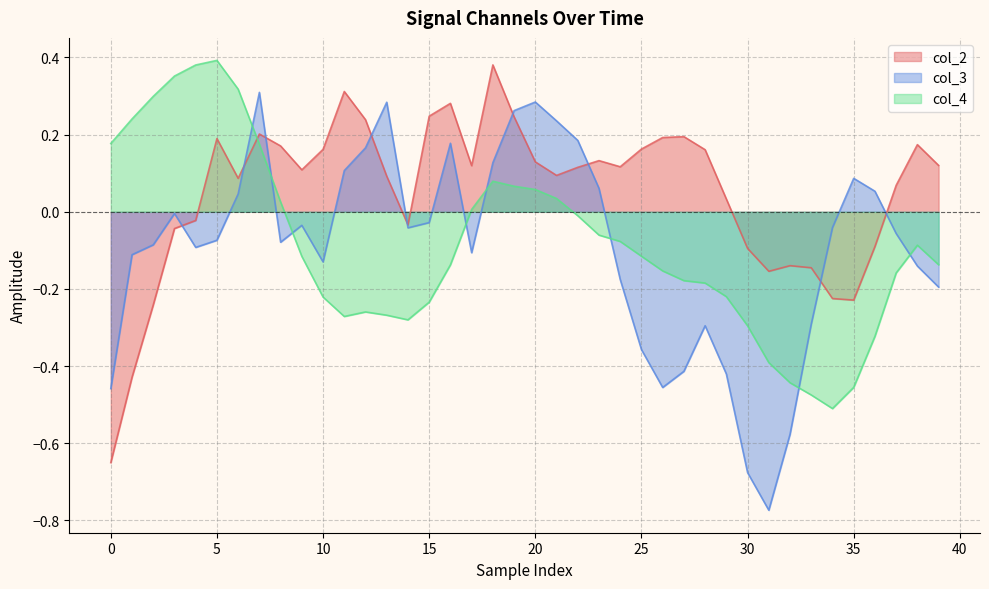

Is it true that col_2 equals 0.1 at 20?

True